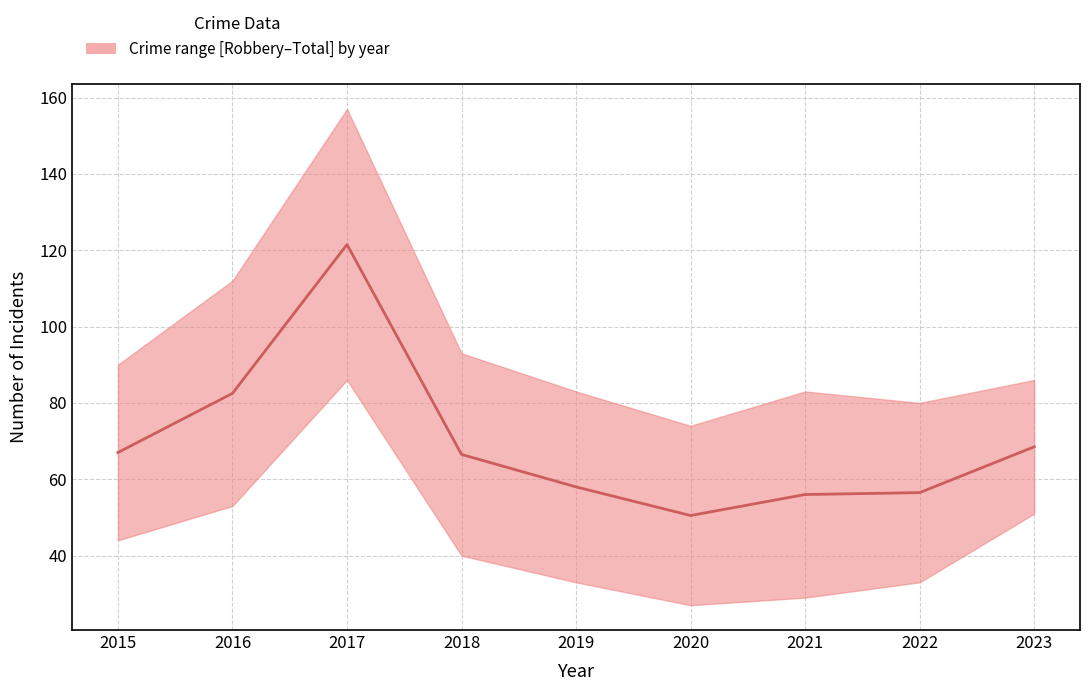

What is the difference between the maximum and minimum values?

71.0